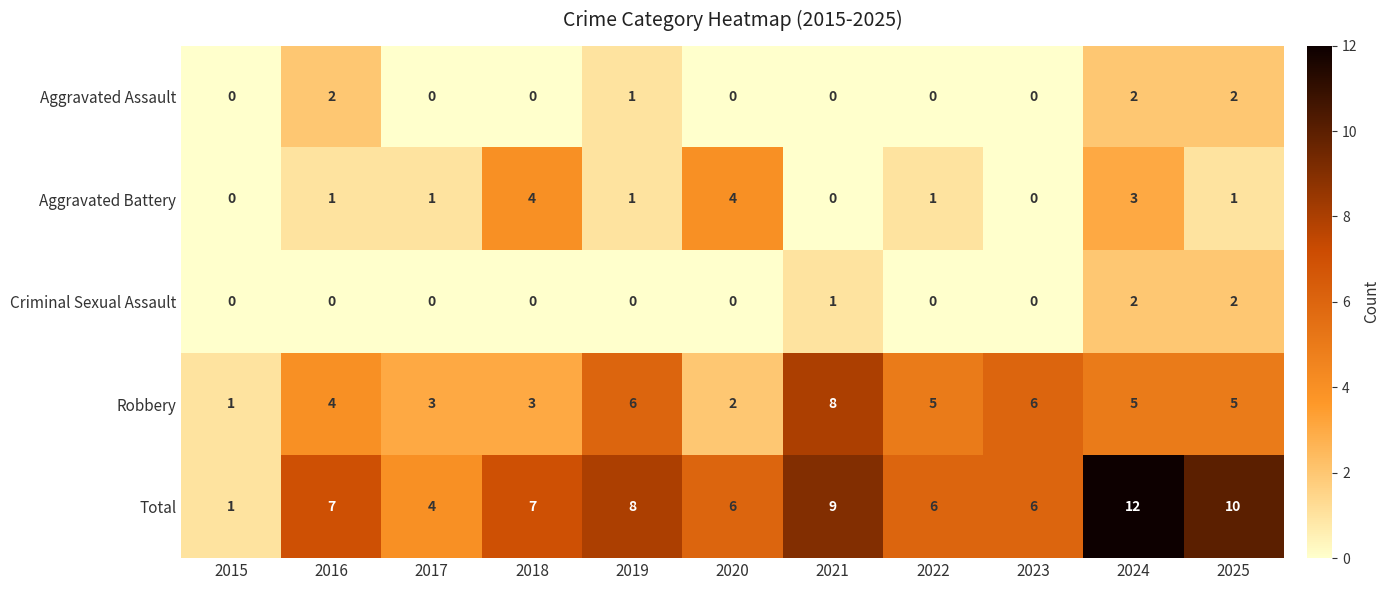

List the series in order of their peak value, highest first.

Total, Robbery, Aggravated Battery, Aggravated Assault, Criminal Sexual Assault